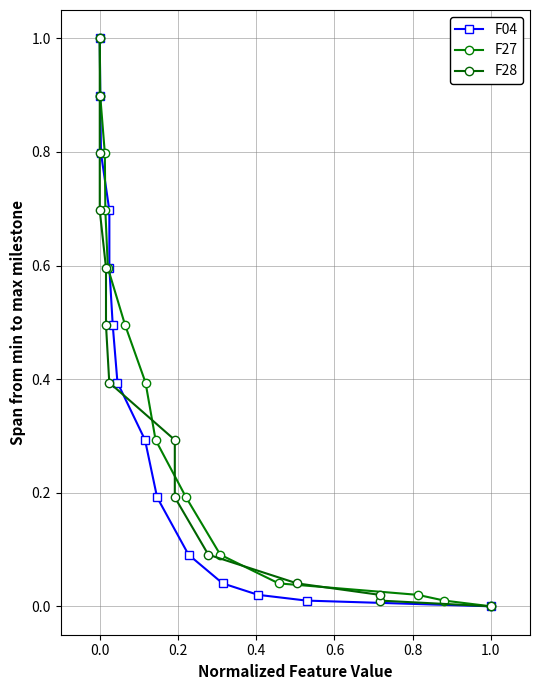

At how many categories does at least one series exceed 0?

13